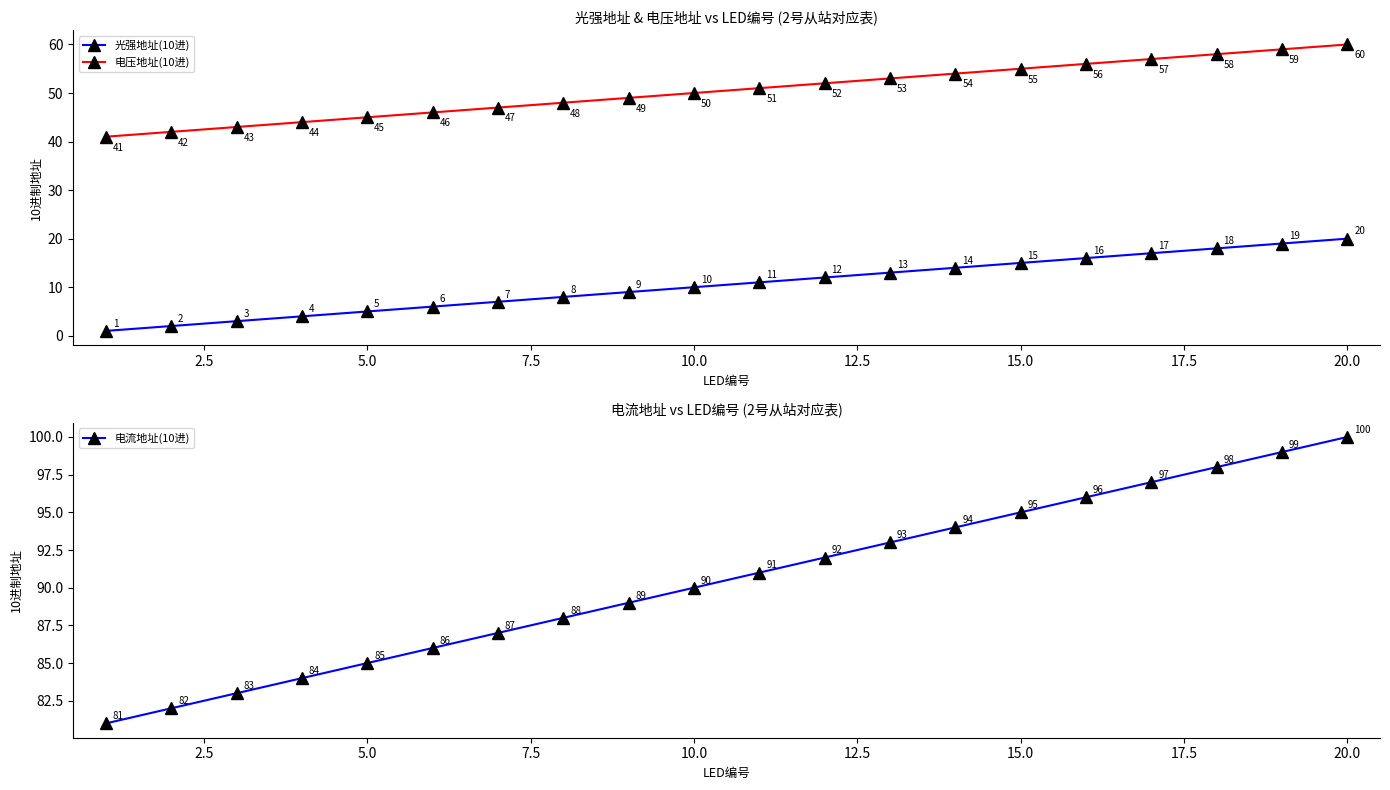

At which label is 光强地址(10进) closest to 10?

10.0